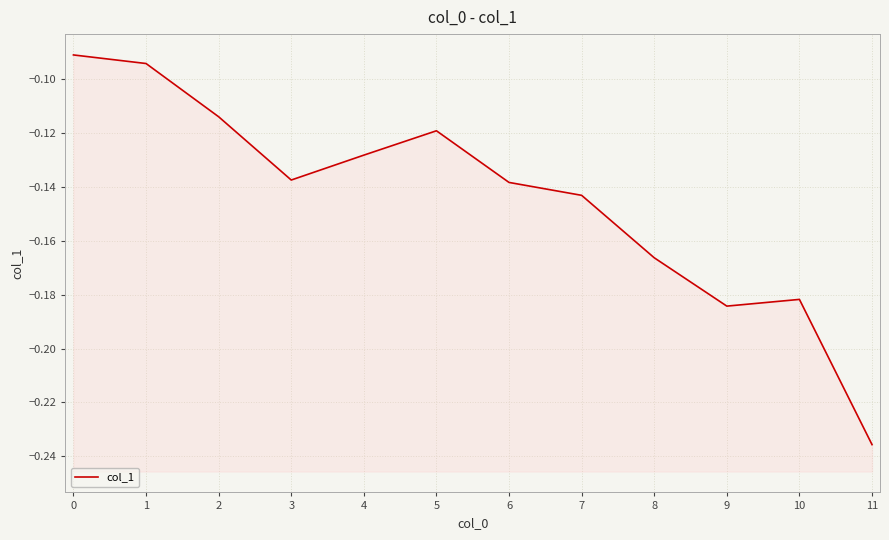

Does the chart display data point markers on the line(s)?

No